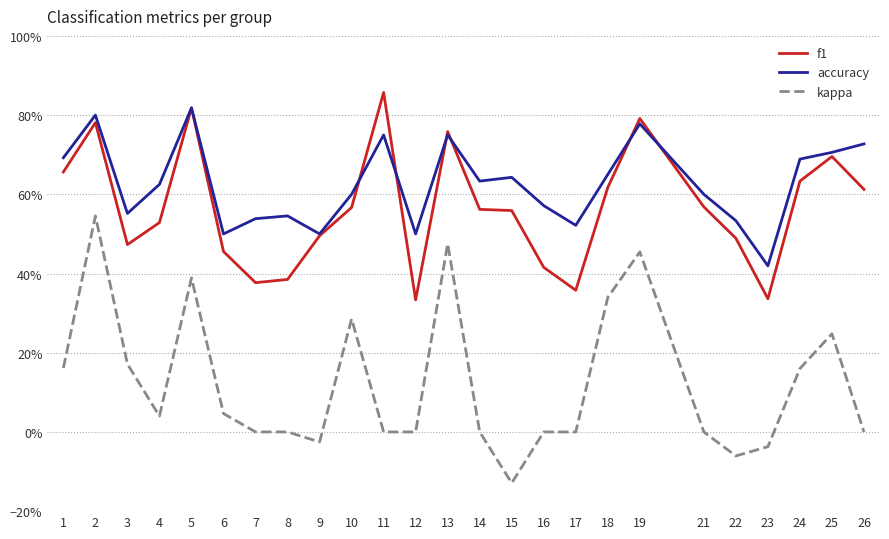

Which series has the largest range (max minus min)?

kappa